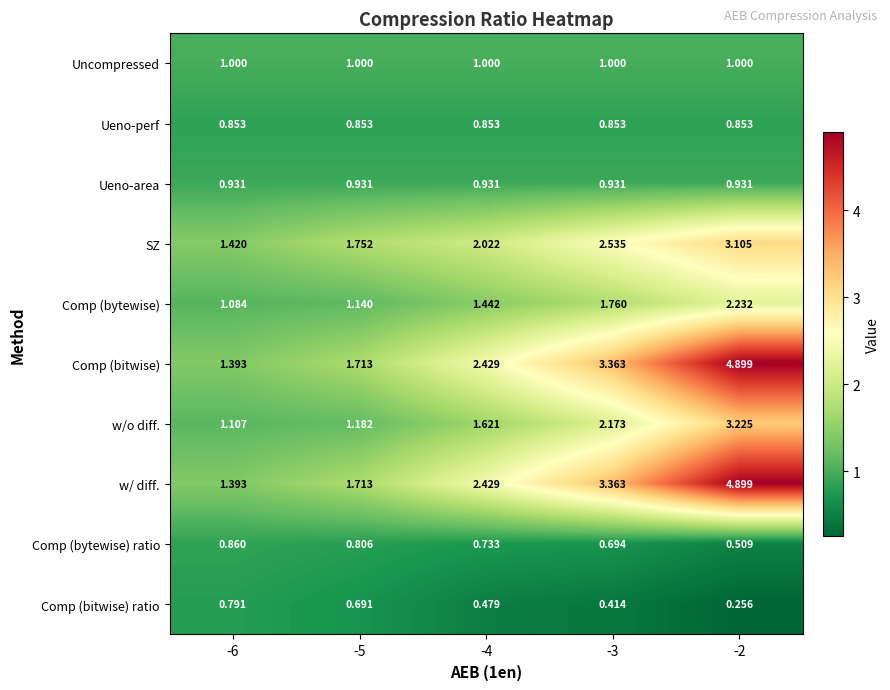

Is the value of Ueno-perf at -5 greater than the value of Comp (bytewise) ratio at -2?

Yes